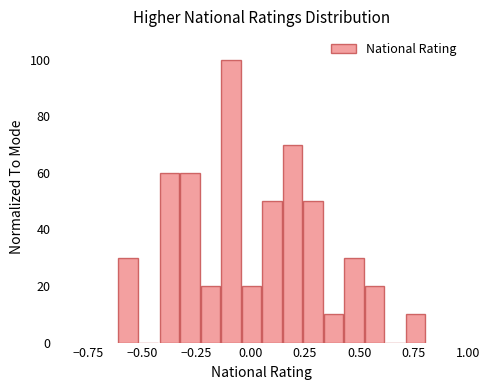

Read against the x-axis, roughly where is the centre of the tallest bar?

-0.10